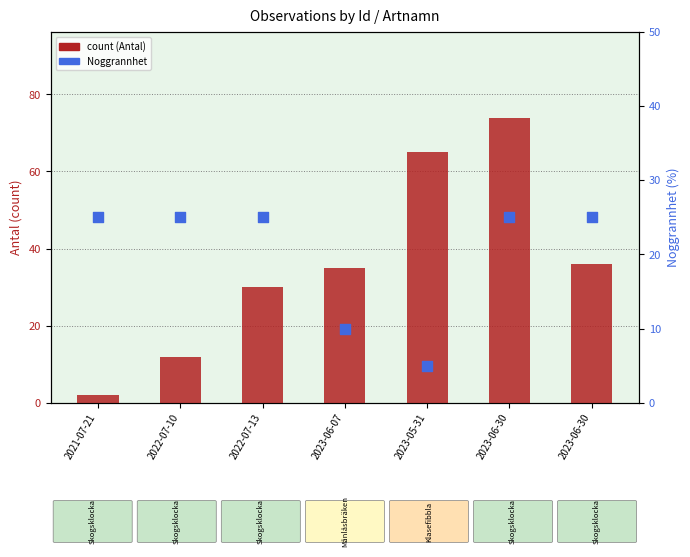

At how many categories does at least one series exceed 47?

2